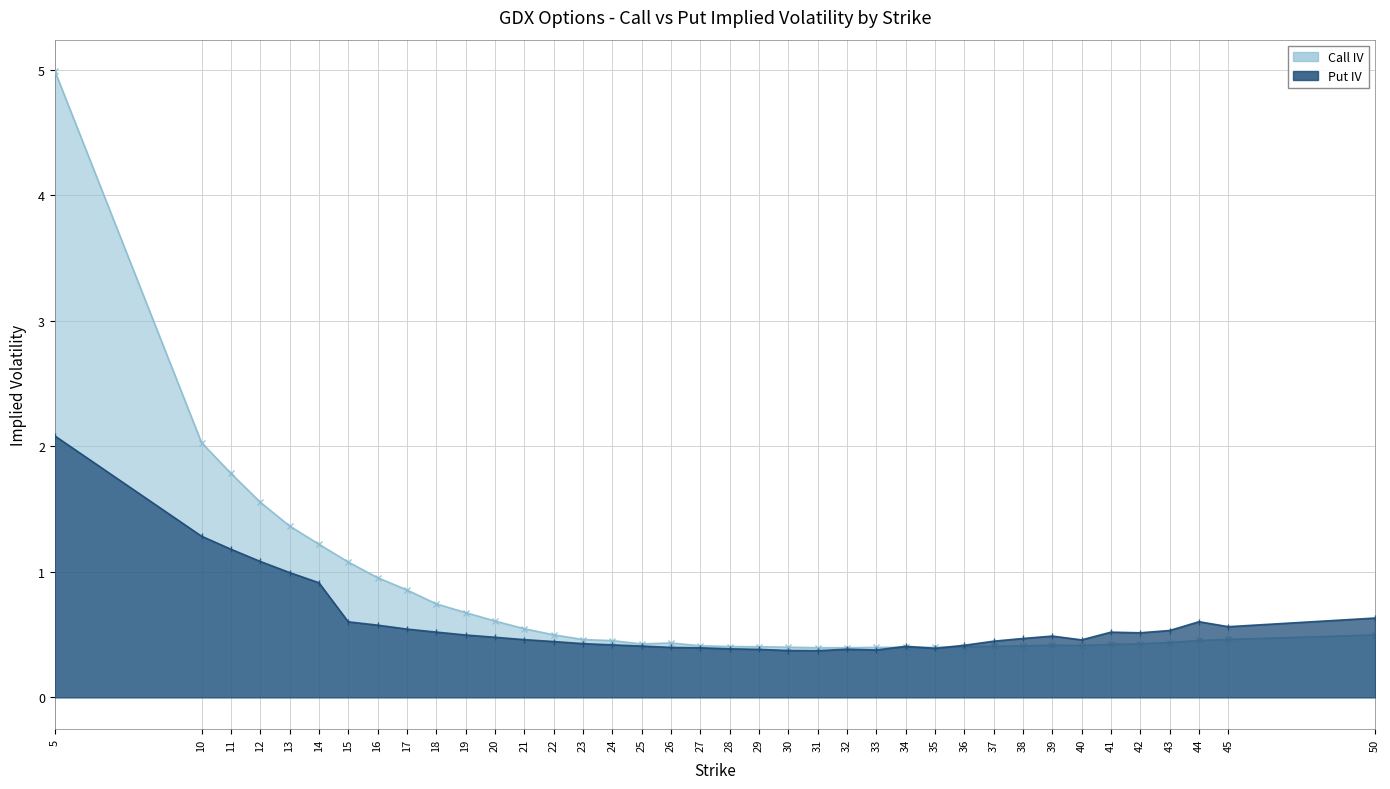

True or false: Put IV and Call IV intersect in this chart.

True